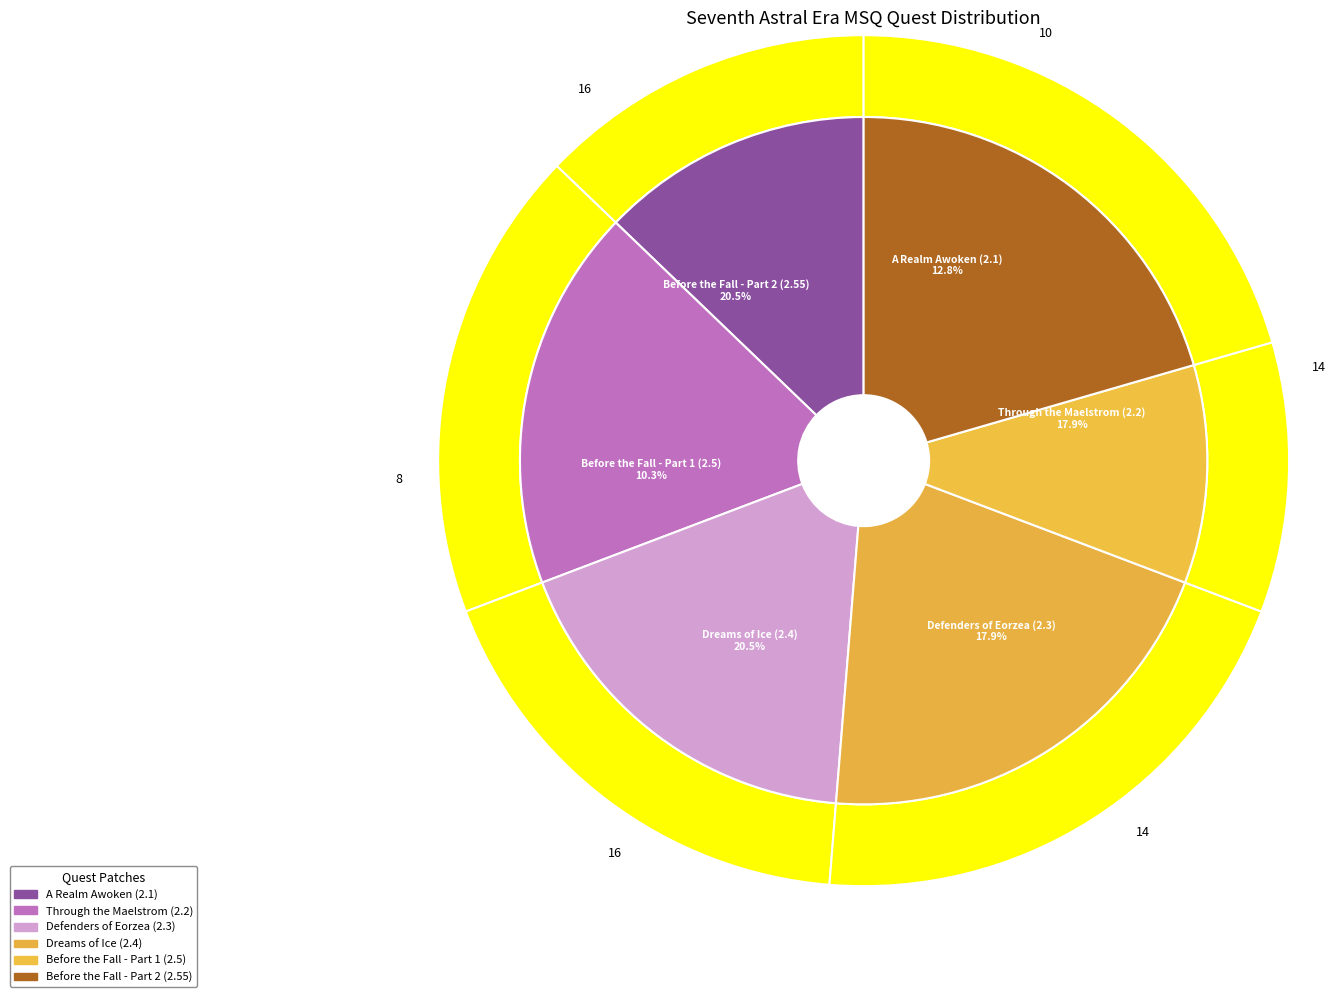

What percentage is the A Realm Awoken (2.1) slice, to the nearest percent?

13%